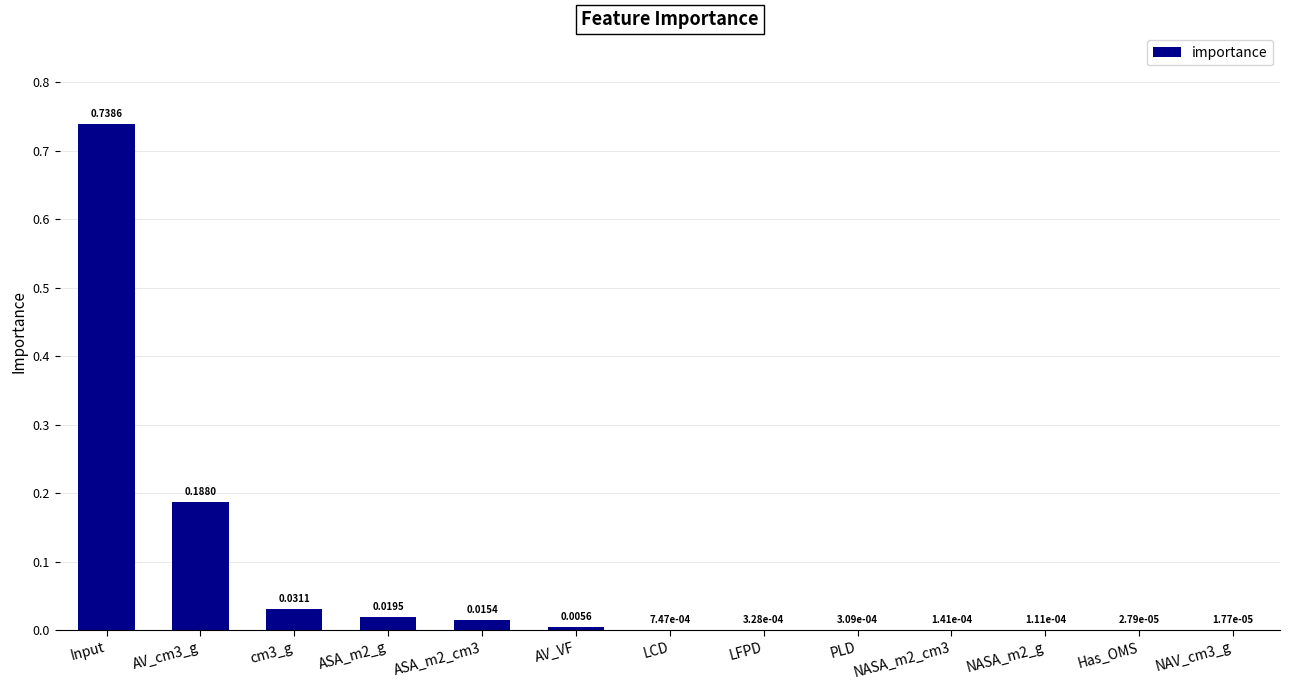

Between NAV_cm3_g and ASA_m2_cm3, which is larger?

ASA_m2_cm3